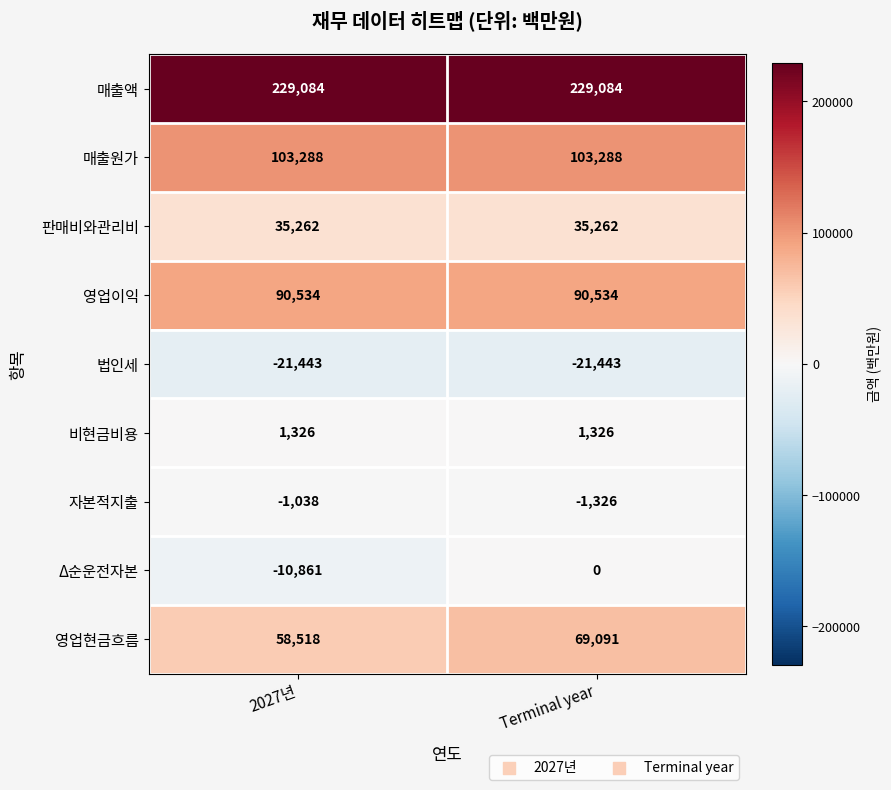

How many series are shown in this chart?

9